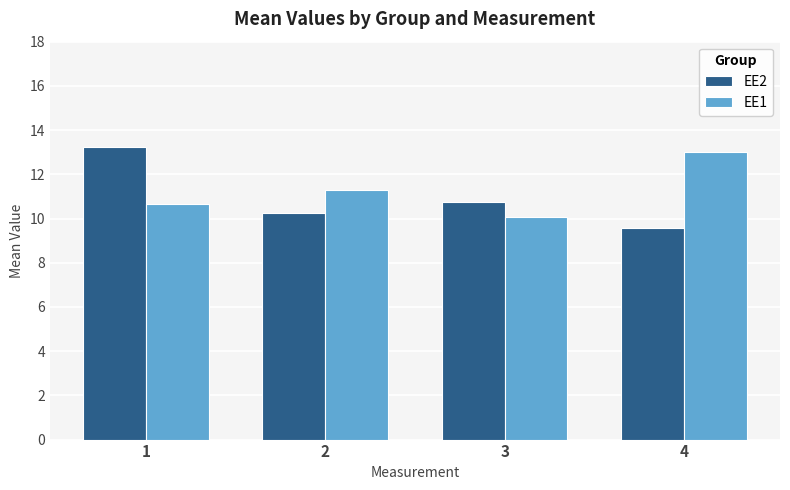

What is the value of the EE2 bar at the 4th from the left?

9.6